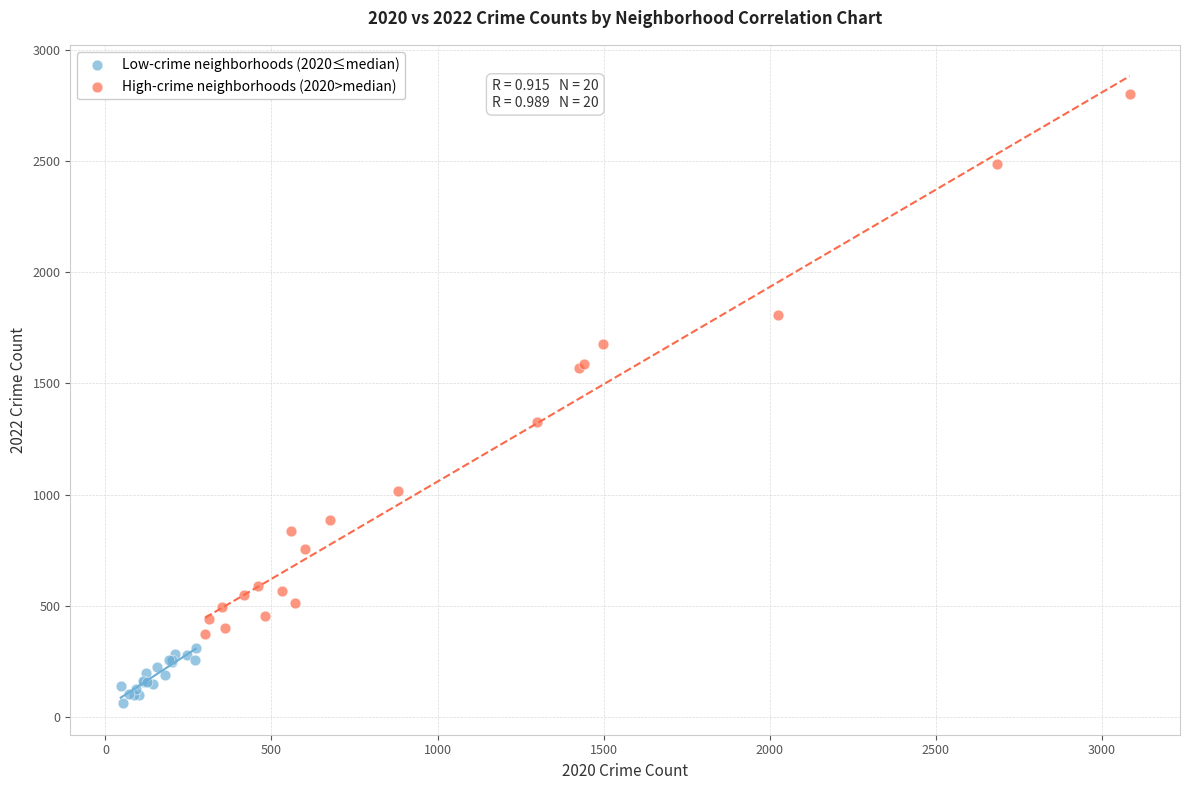

What are all the series names shown in the legend?

Low-crime neighborhoods (2020≤median), High-crime neighborhoods (2020>median)